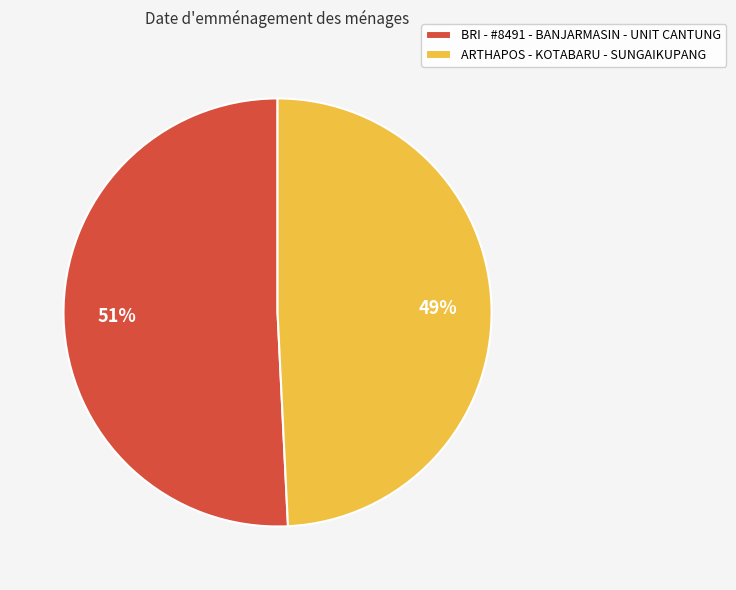

Rank the categories by value from lowest to highest.

ARTHAPOS - KOTABARU - SUNGAIKUPANG, BRI - #8491 - BANJARMASIN - UNIT CANTUNG